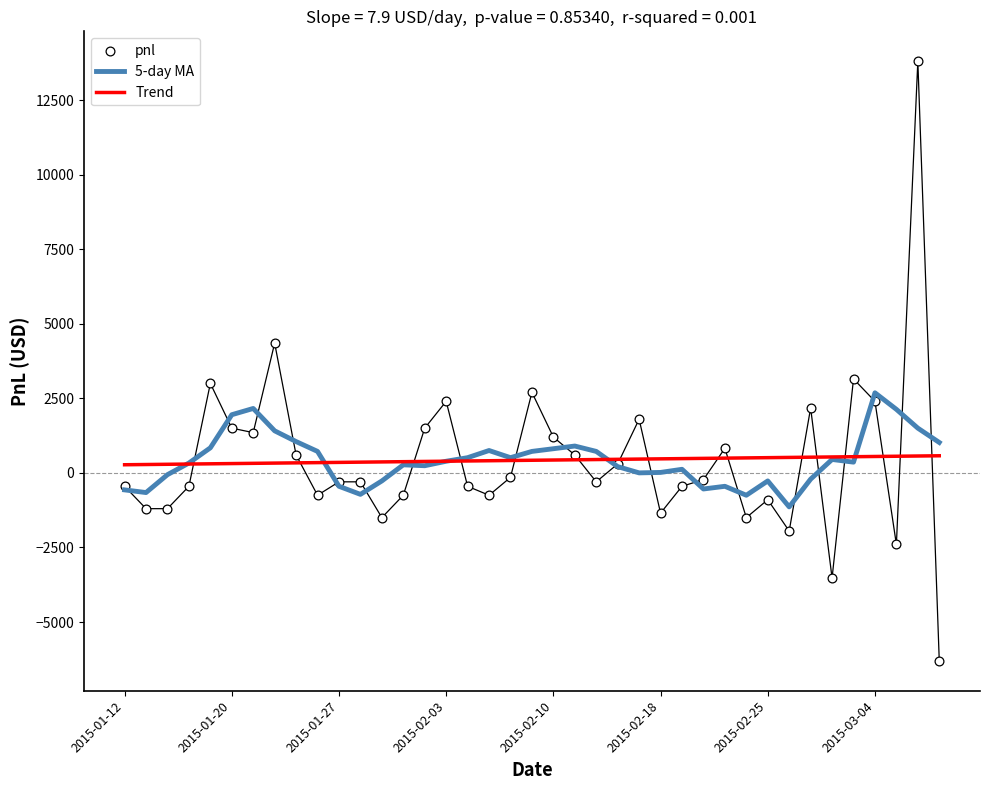

Which series has the largest Y range (max minus min)?

pnl